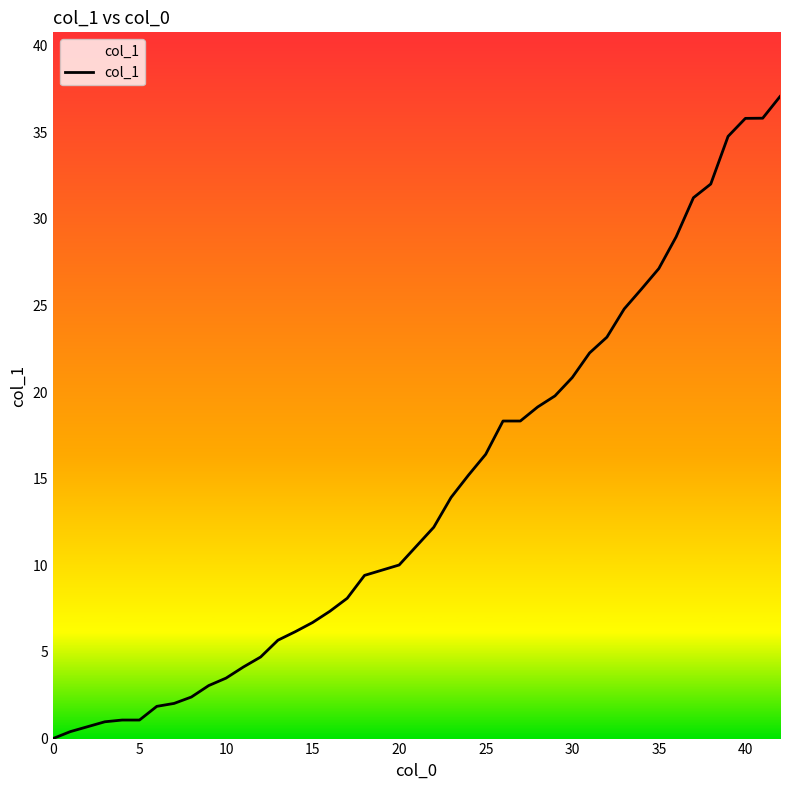

What is the difference between the maximum and minimum values?

37.1